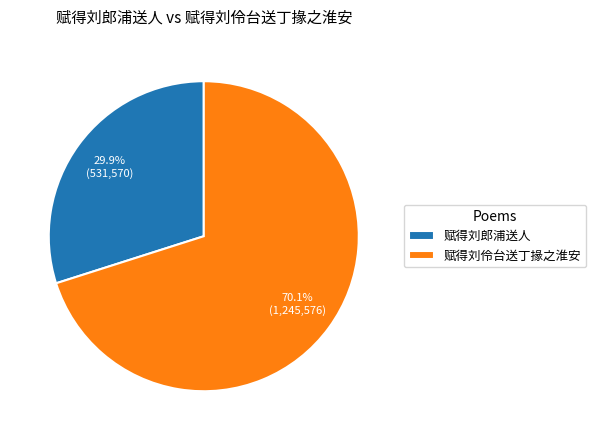

To the nearest percent, what percentage of the pie is 赋得刘郎浦送人?

30%